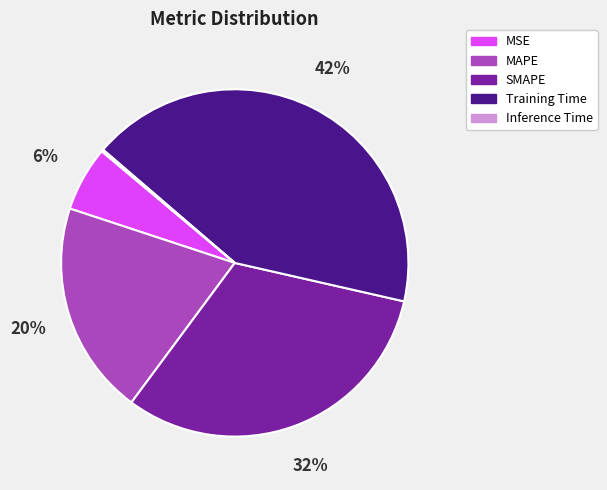

What is the largest slice in the pie chart?

Training Time